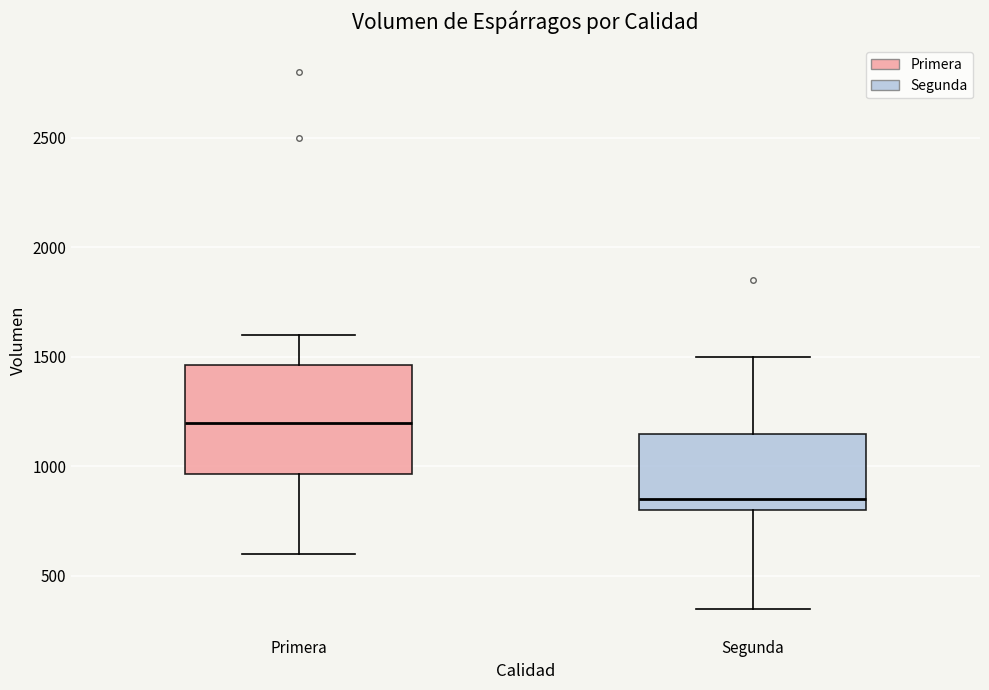

Which box has the lowest median line?

Segunda